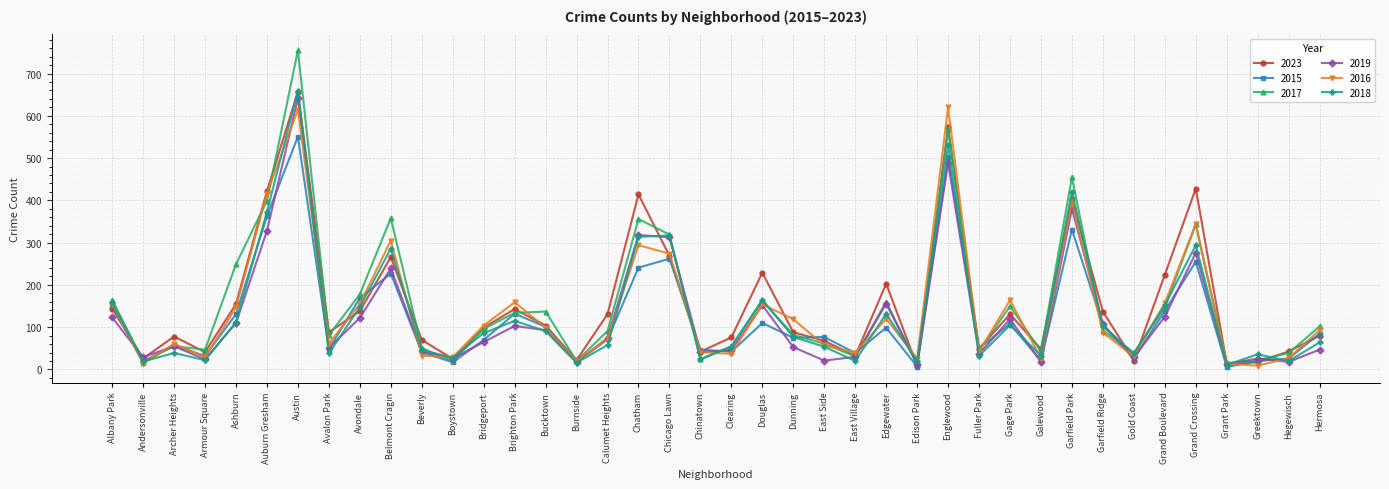

What value does the 2015 series have at Garfield Park?

331